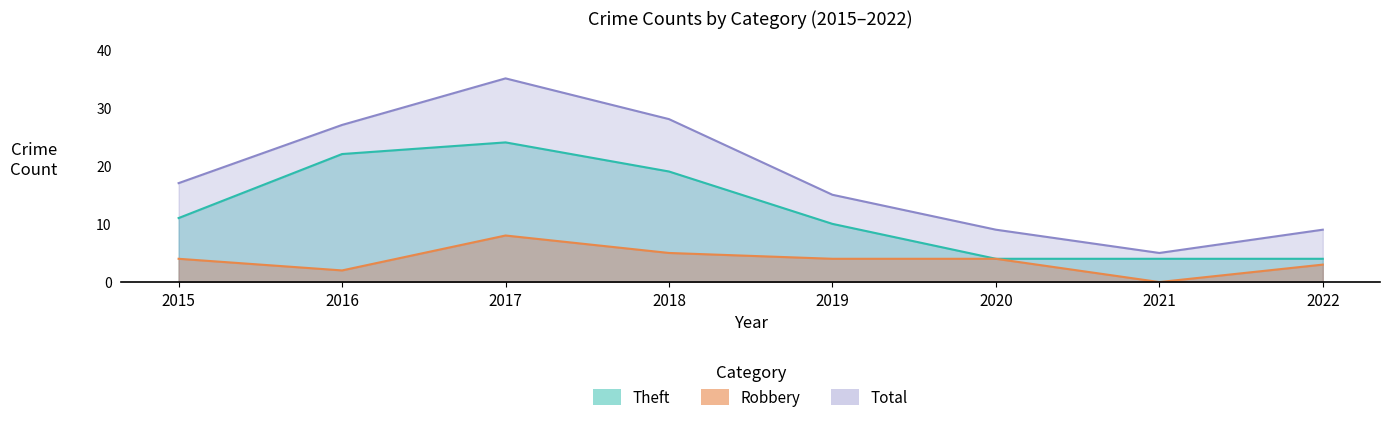

Does the chart display data point markers on the line(s)?

No